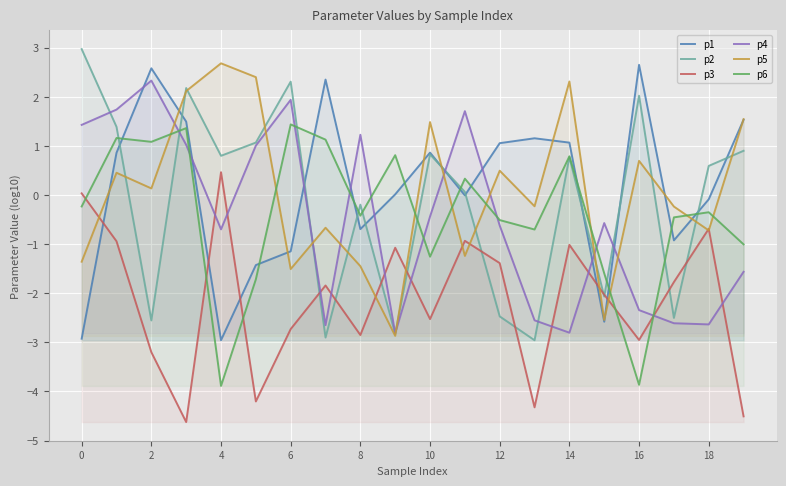

Reading left to right, list all the values displayed in this chart.

p1: -2.9	0.9	2.6	1.5	-3.0	-1.4	-1.1	2.4	-0.7	0.0	0.9	-0.0	1.1	1.2	1.1	-2.6	2.7	-0.9	-0.1	1.5
p2: 3.0	1.4	-2.6	2.2	0.8	1.1	2.3	-2.9	-0.2	-2.8	0.8	0.1	-2.5	-3.0	0.8	-2.1	2.0	-2.5	0.6	0.9
p3: 0.0	-0.9	-3.2	-4.6	0.5	-4.2	-2.7	-1.8	-2.9	-1.1	-2.5	-0.9	-1.4	-4.3	-1.0	-2.0	-3.0	-1.8	-0.7	-4.5
p4: 1.4	1.7	2.3	1.0	-0.7	1.0	1.9	-2.7	1.2	-2.8	-0.4	1.7	-0.6	-2.6	-2.8	-0.6	-2.3	-2.6	-2.6	-1.6
p5: -1.4	0.5	0.1	2.1	2.7	2.4	-1.5	-0.7	-1.4	-2.9	1.5	-1.2	0.5	-0.2	2.3	-2.5	0.7	-0.2	-0.7	1.5
p6: -0.2	1.2	1.1	1.4	-3.9	-1.7	1.4	1.1	-0.4	0.8	-1.3	0.3	-0.5	-0.7	0.8	-1.6	-3.9	-0.5	-0.3	-1.0